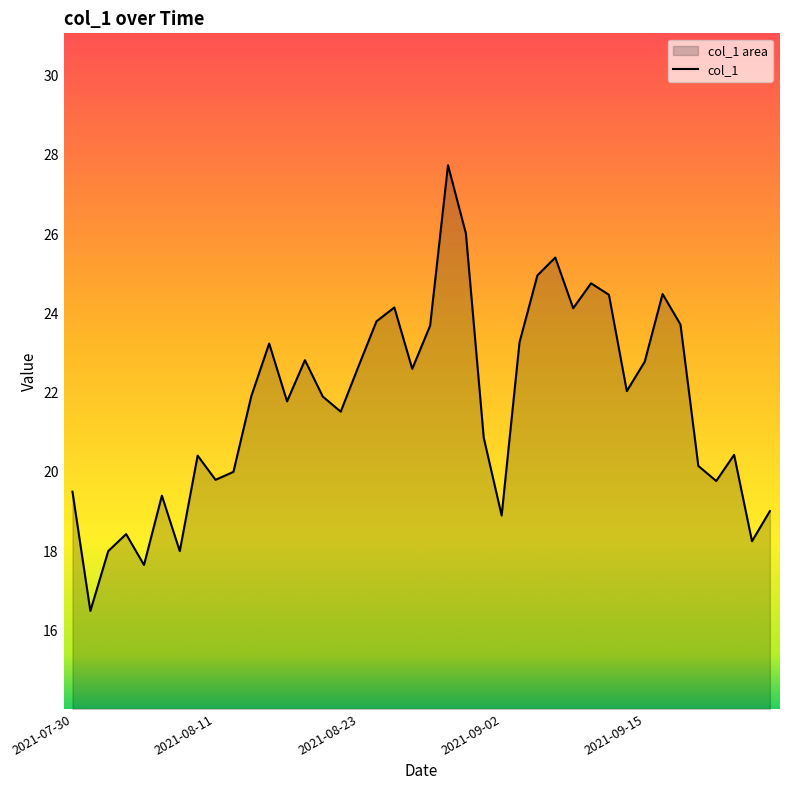

What position from the right is 38?

2